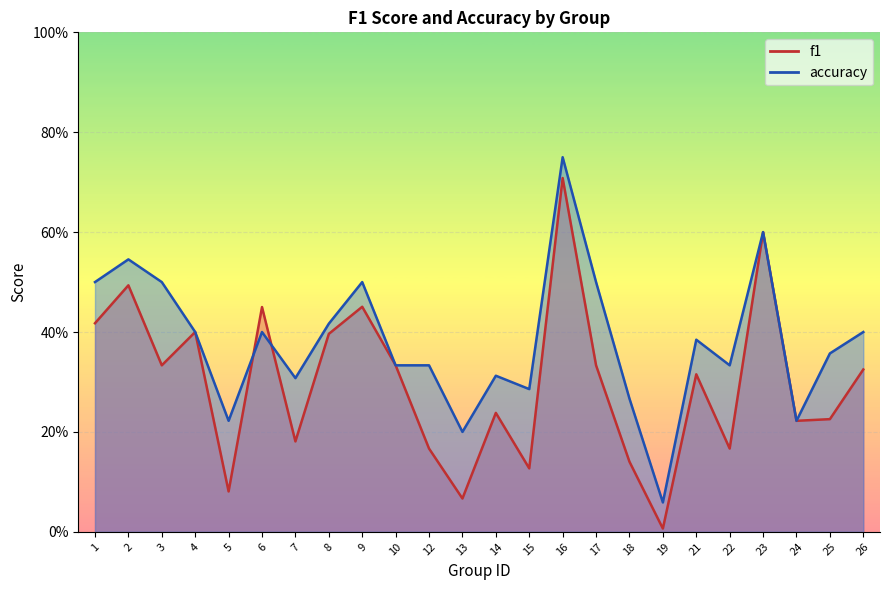

What is the difference between the second highest and minimum values in the f1 series?

0.6